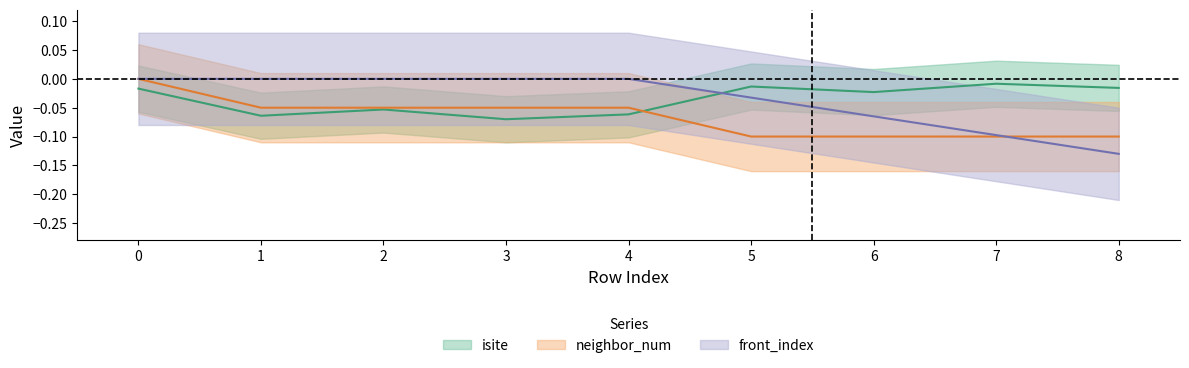

Is the value of isite at 0 greater than the value of front_index at 6?

Yes